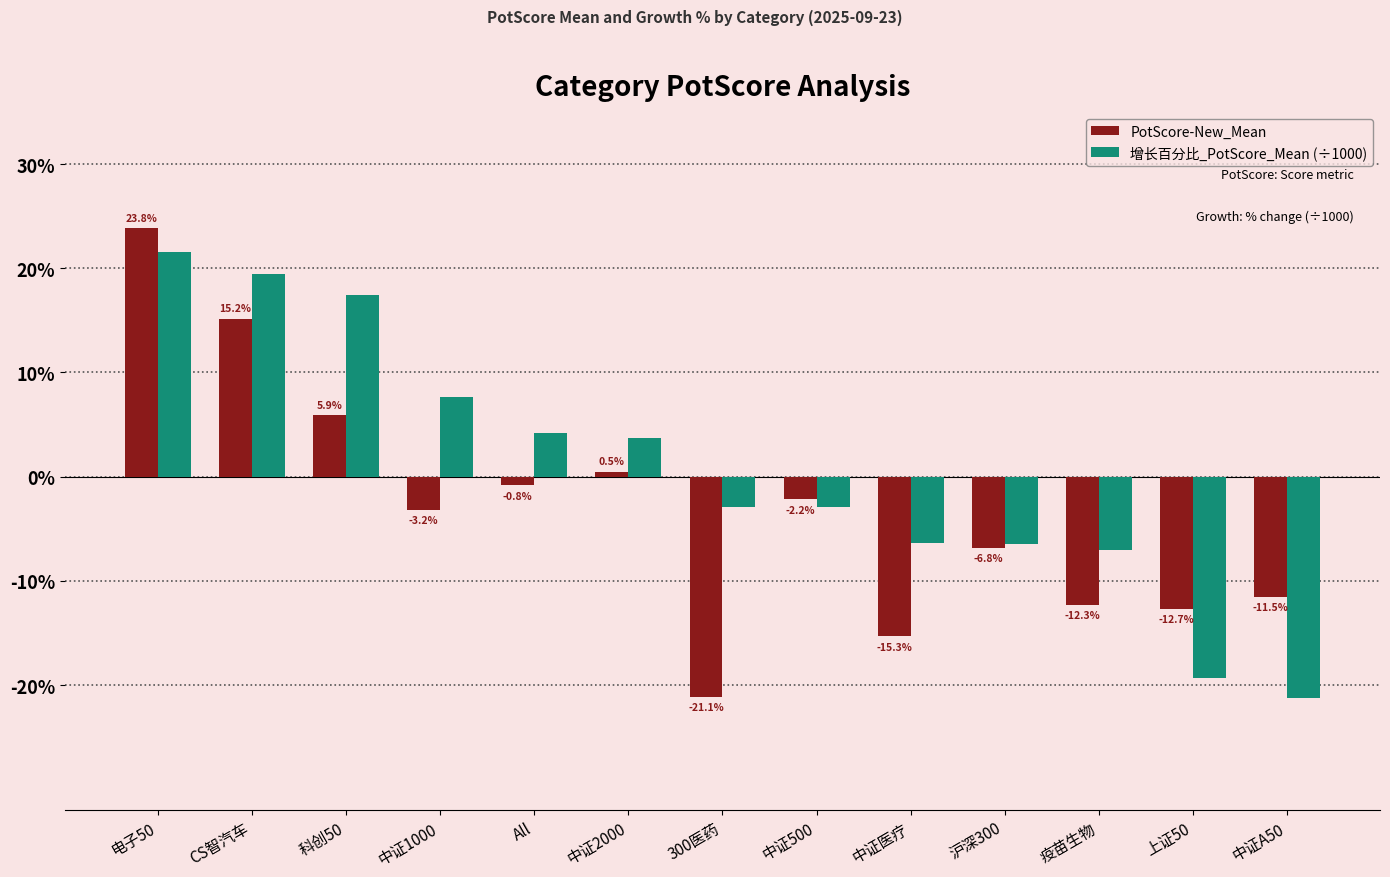

Are the bars horizontal?

No